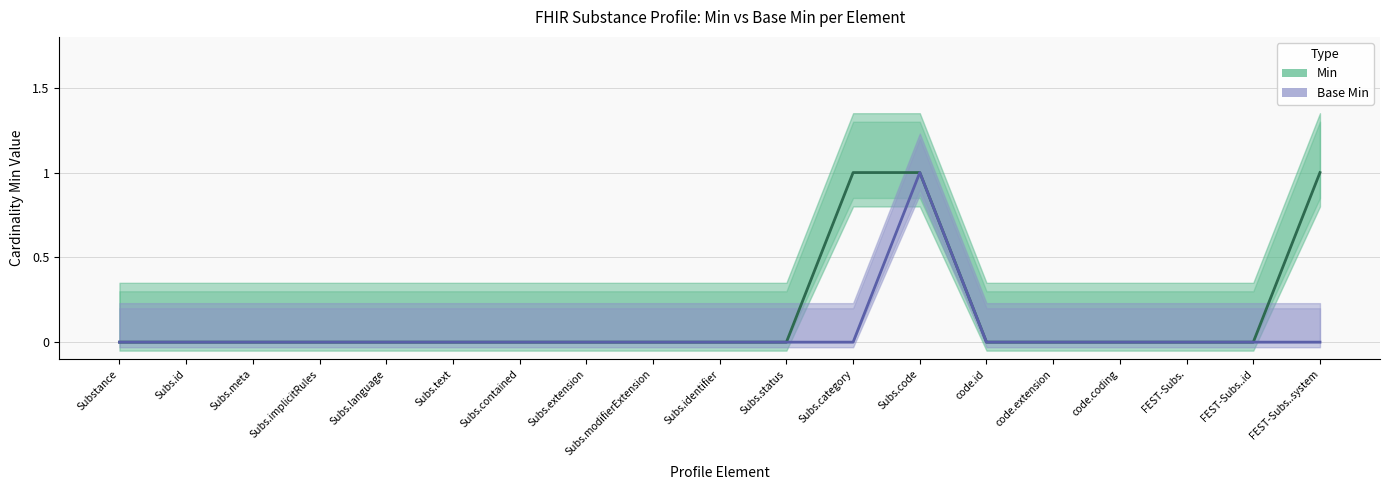

What are all the series names shown in the legend?

Min, Base Min